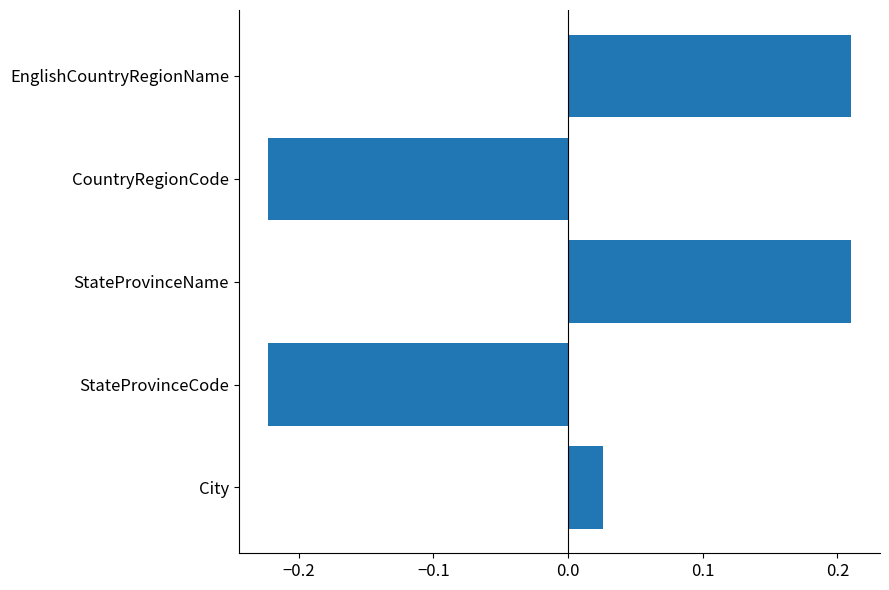

What is the difference between the maximum and minimum values?

0.4